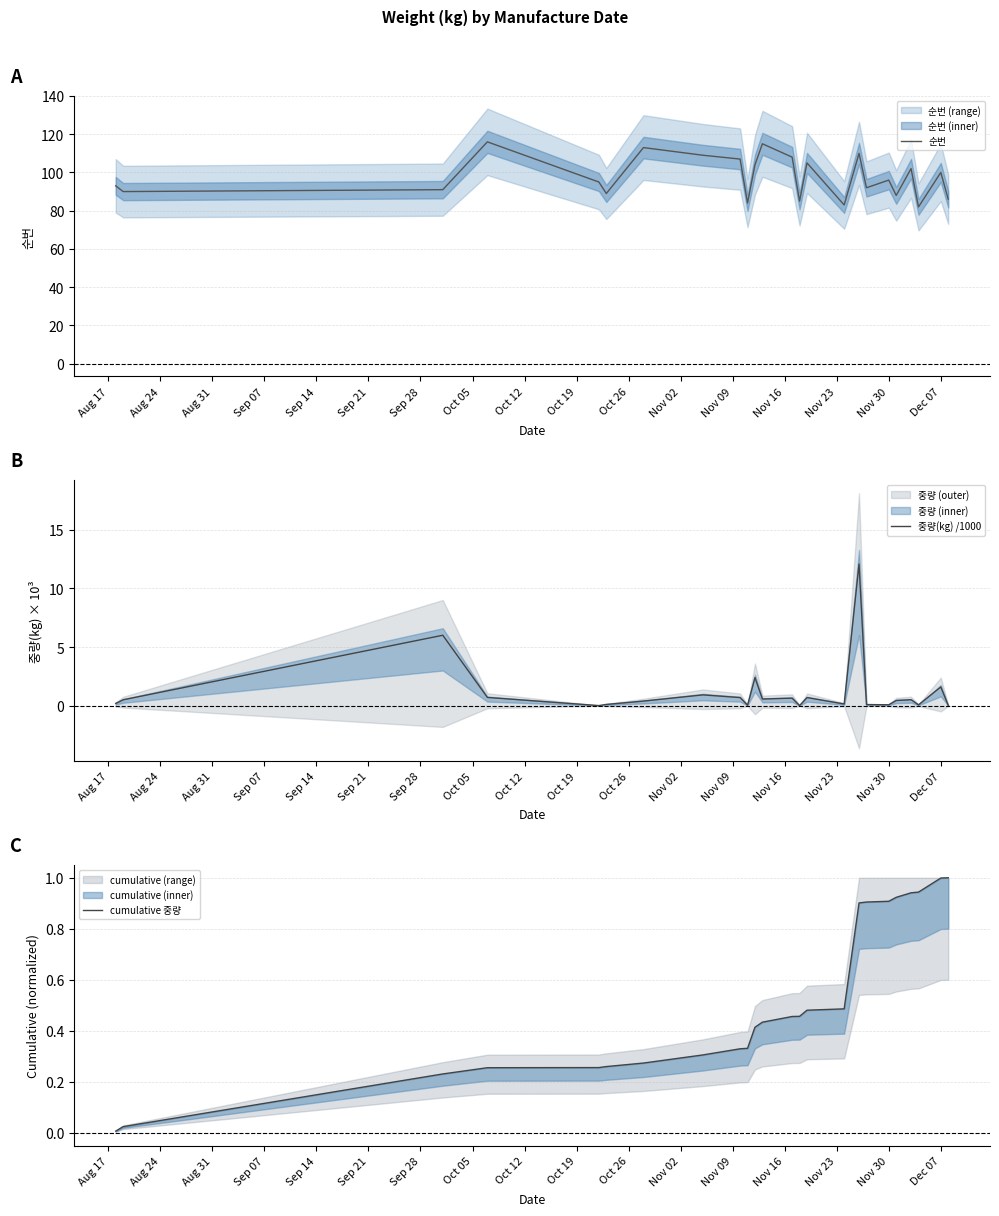

Is this an area chart (filled region under the line)?

No